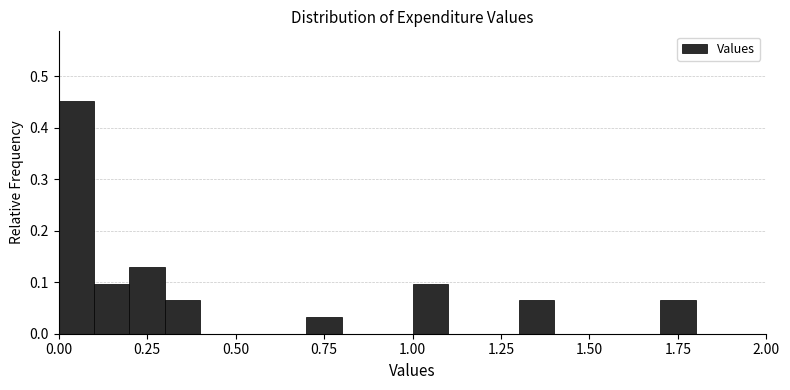

Read against the x-axis, roughly where is the centre of the tallest bar?

0.05